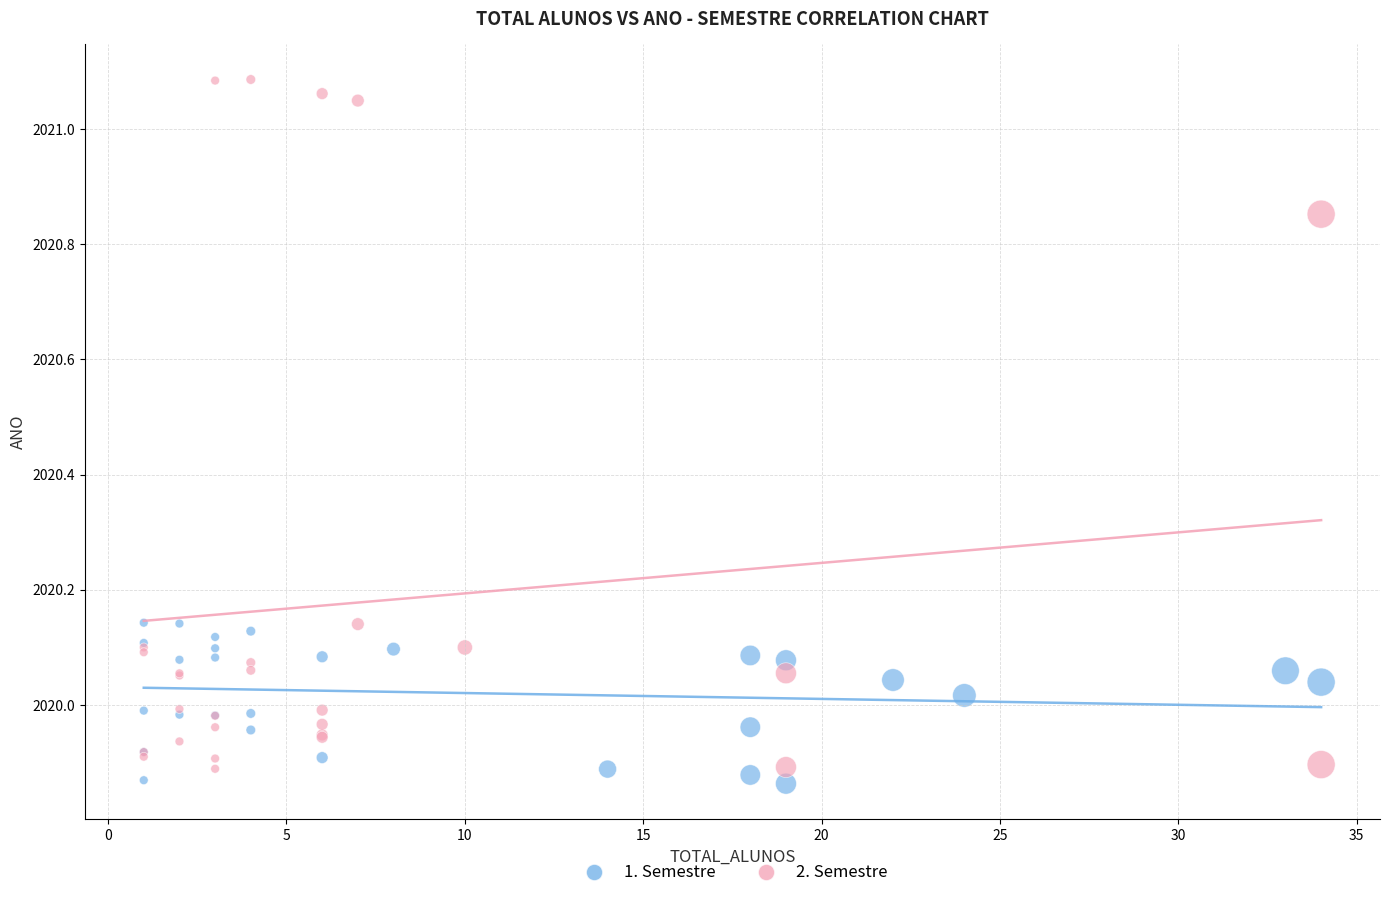

Which series has the widest spread of Y values?

2. Semestre